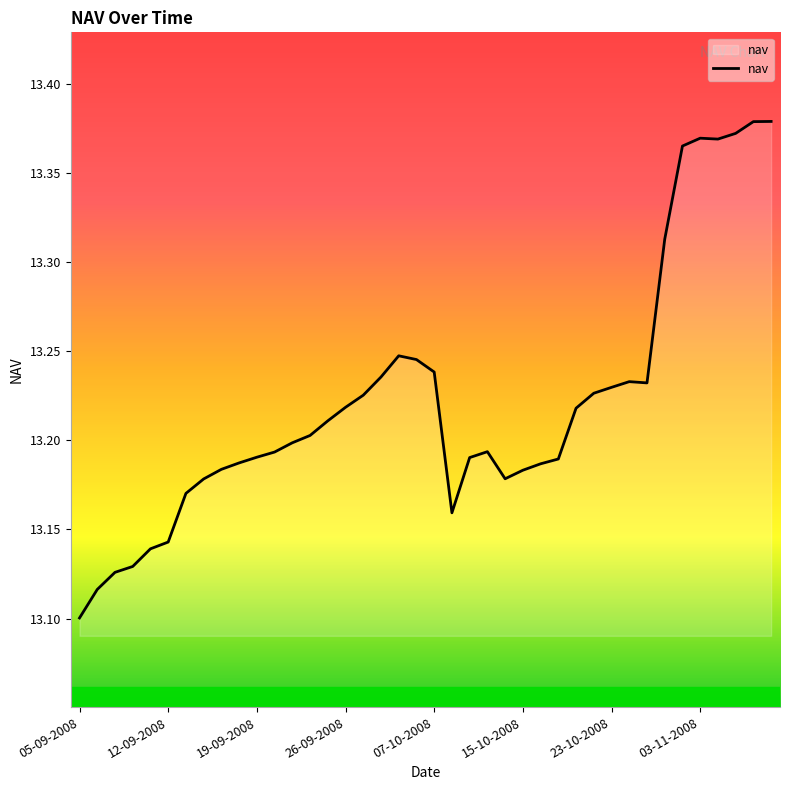

What is the difference between the maximum and minimum values?

0.3